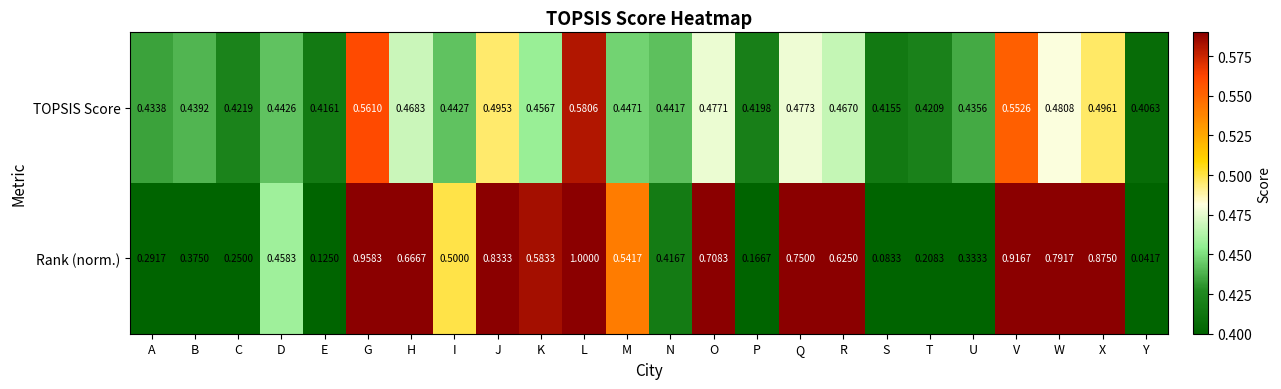

Is the value of Rank (norm.) at V greater than the value of TOPSIS Score at S?

Yes